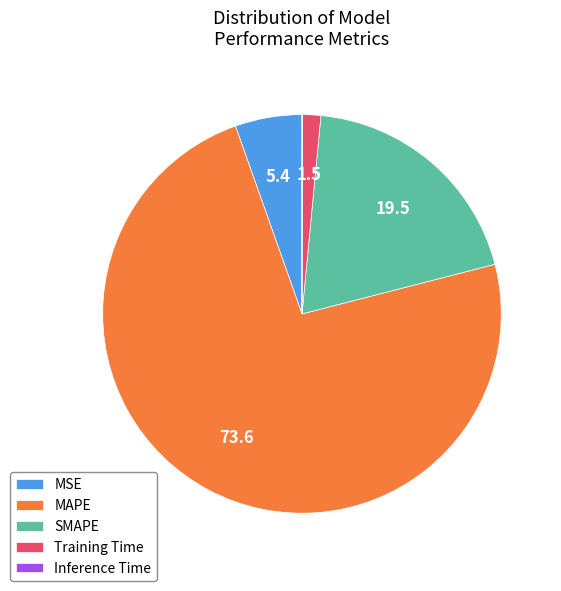

Does any single category account for the majority?

Yes